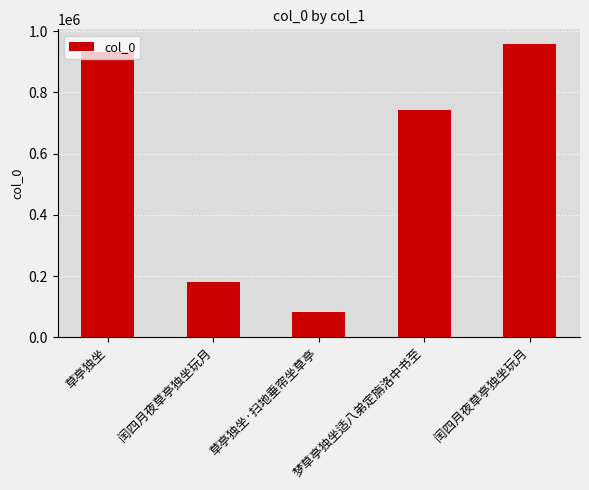

How many bars are there in total?

5